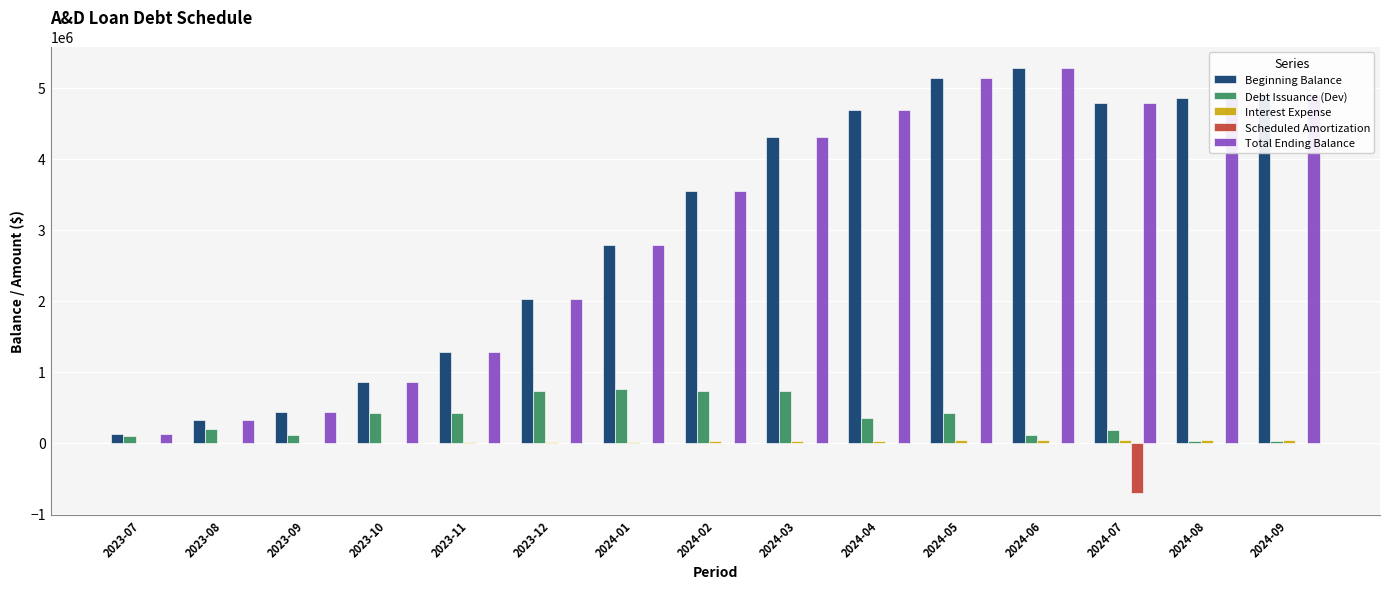

At which category does the chart reach its peak across all series?

2024-06